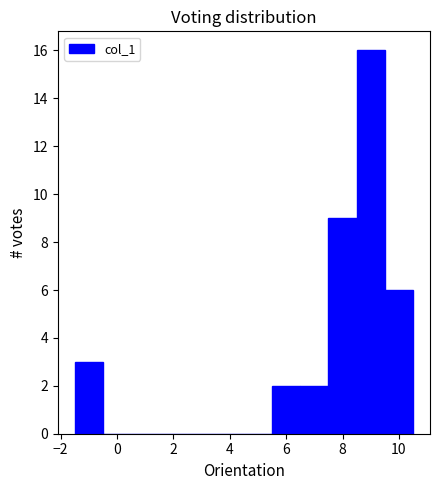

What is the height of the bar covering 8.5 to 9.5 on the x-axis? Neither the bar edges nor the heights are printed on the chart, so give them approximately, as read against the axes.

16